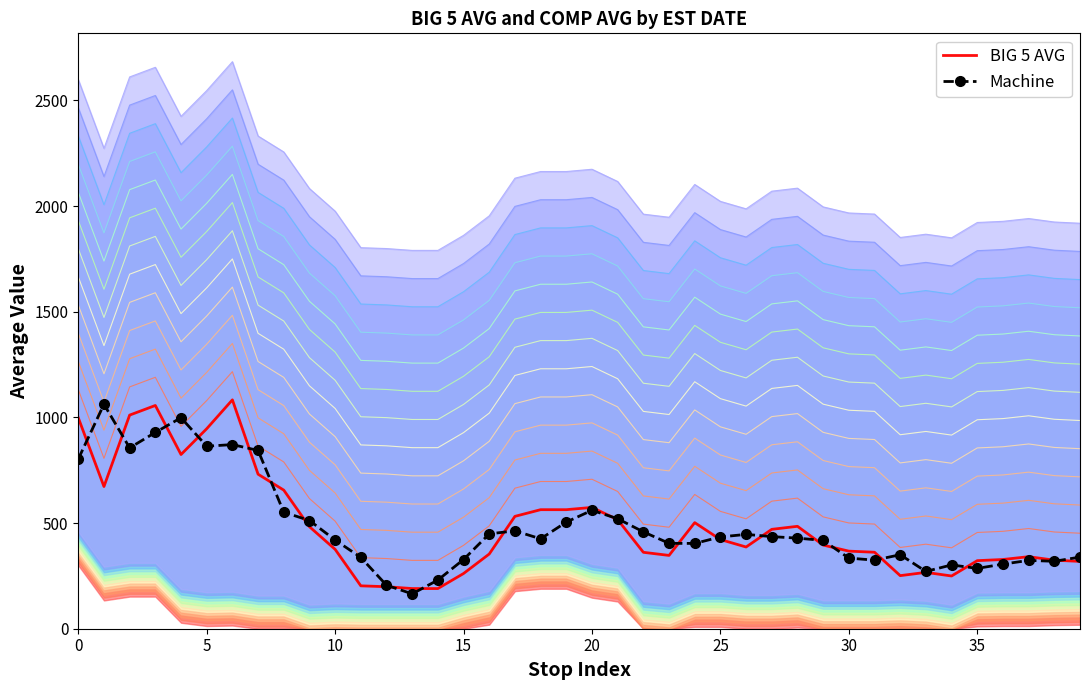

Which series ends up on top after the final intersection of Machine and BIG 5 AVG?

Machine